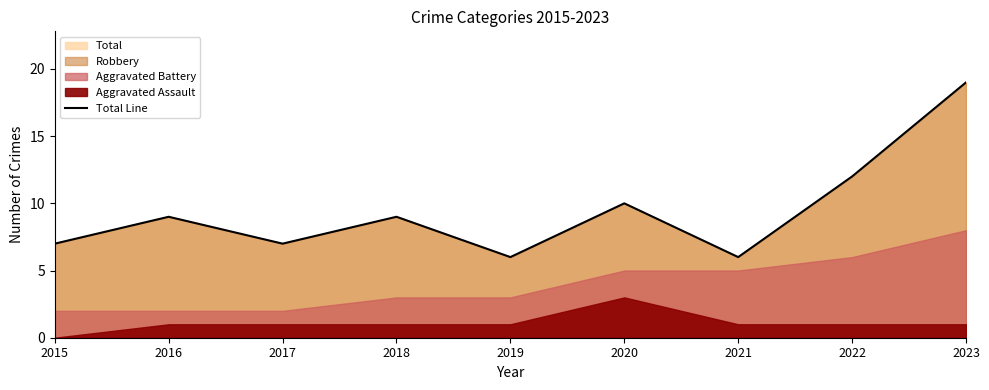

What is the sum of the values at 2017 and 2021?

13